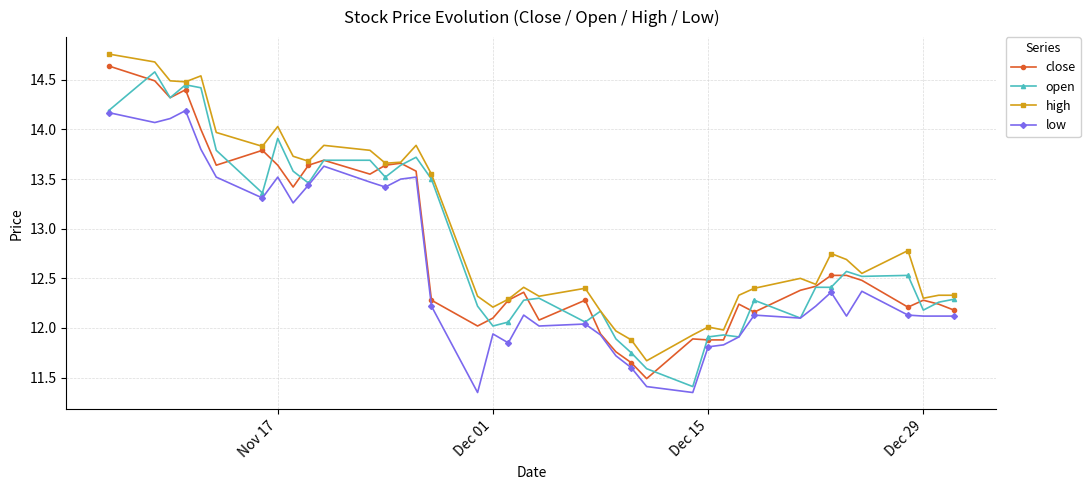

True or false: high has more than 1 points higher than both neighbors.

True